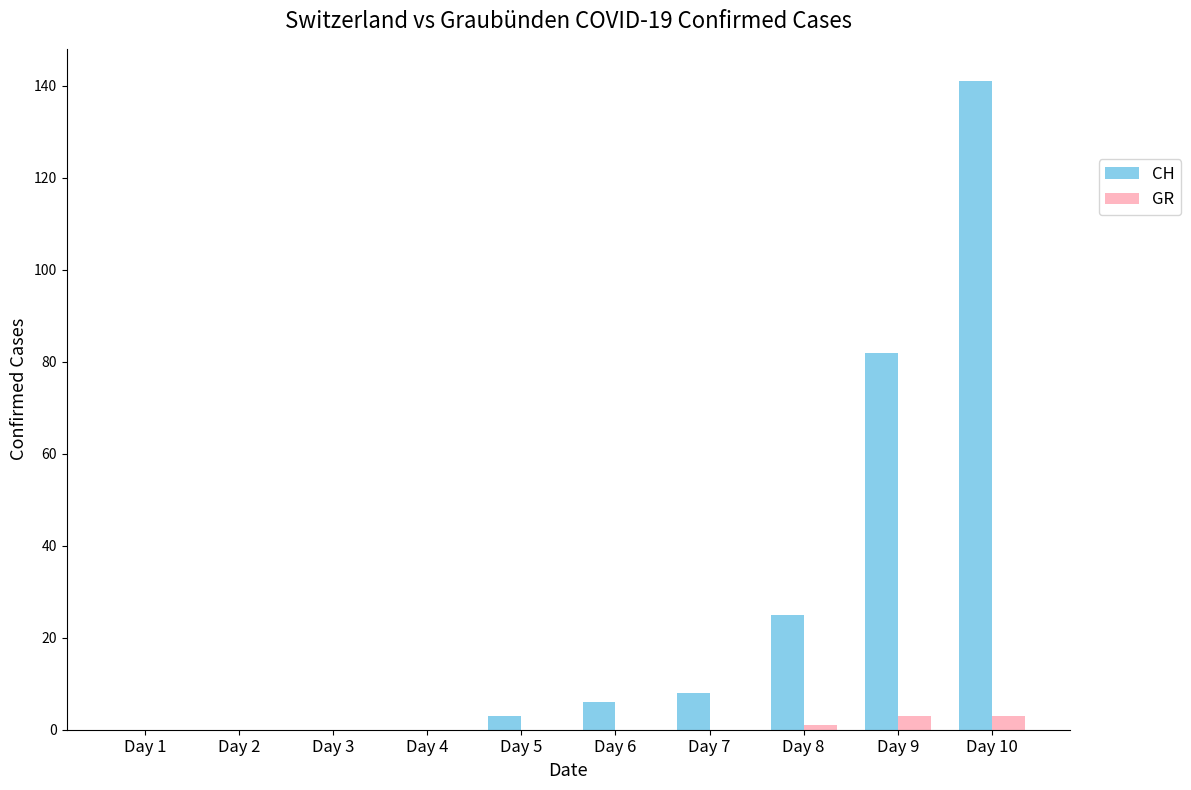

Which category has the highest value across all series?

Day 10